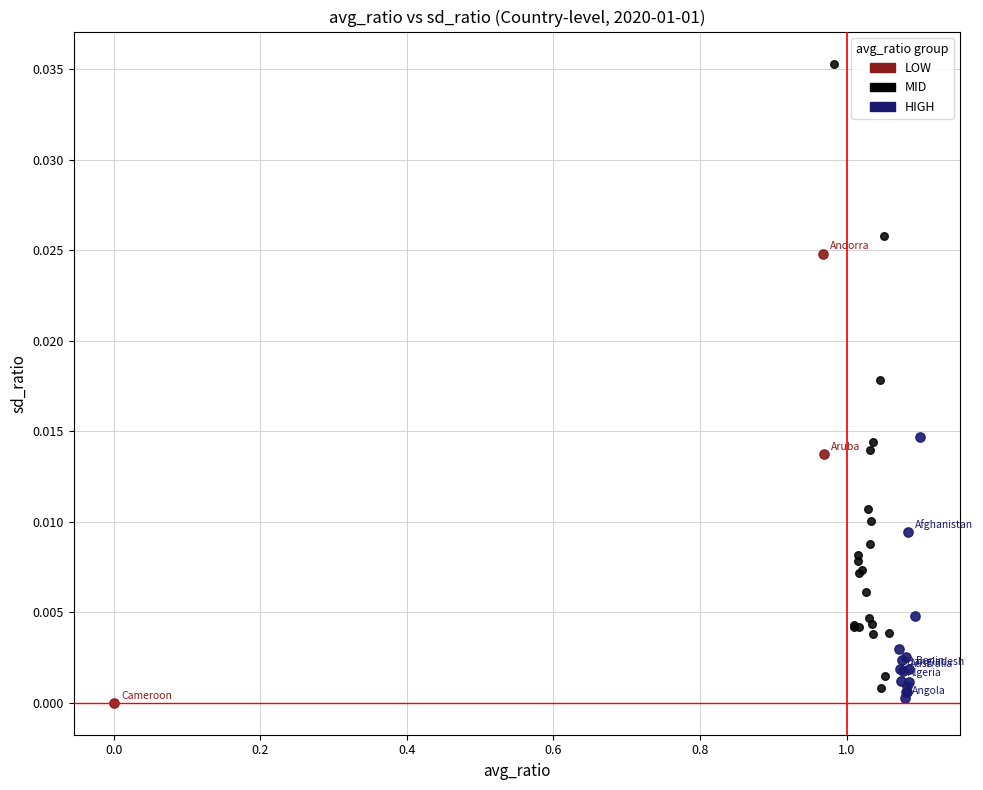

Which series reaches the maximum Y coordinate?

MID